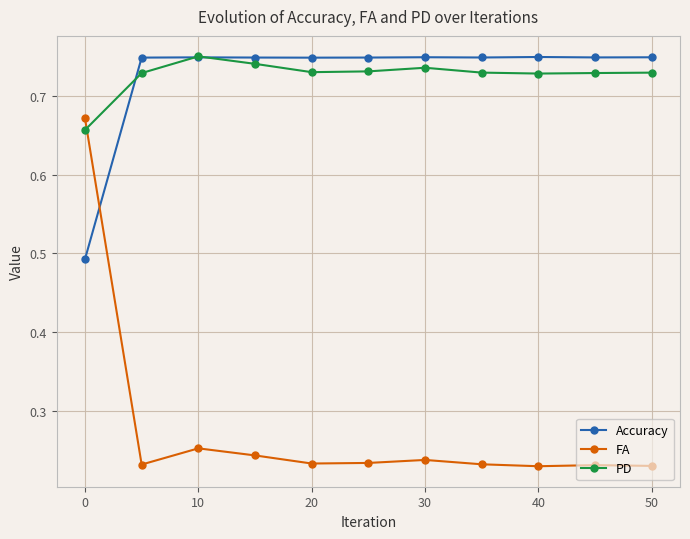

True or false: Accuracy has more than 1 points higher than both neighbors.

True